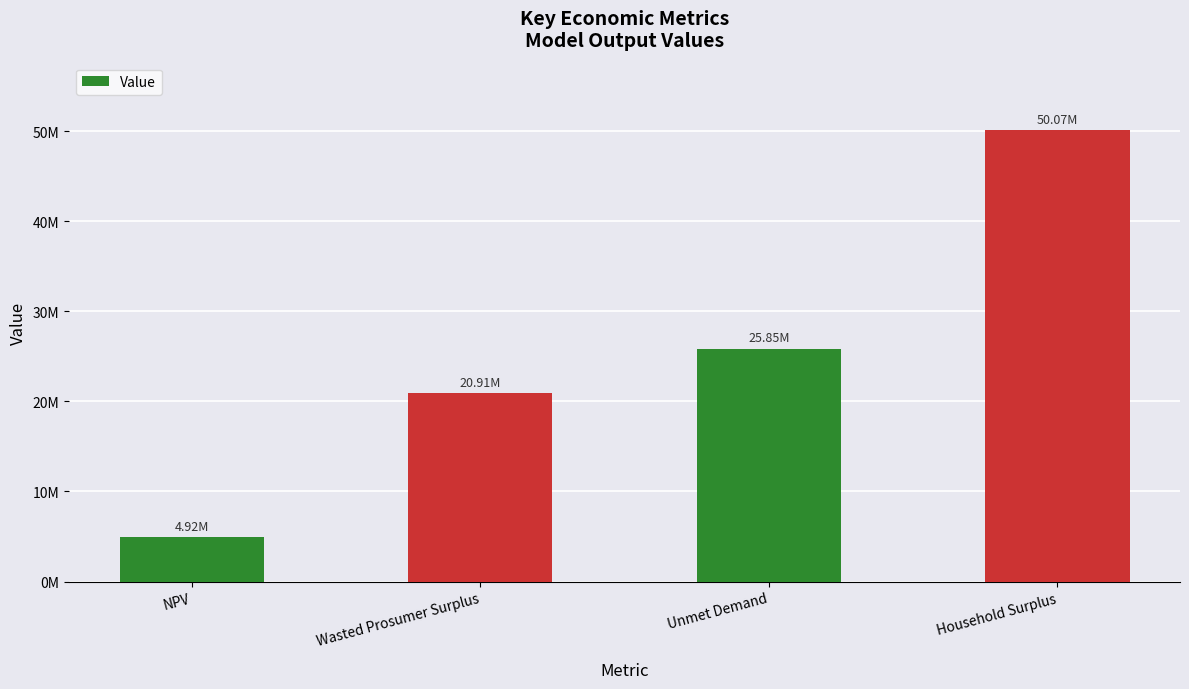

List the labels in order of value, largest first.

Household Surplus, Unmet Demand, Wasted Prosumer Surplus, NPV